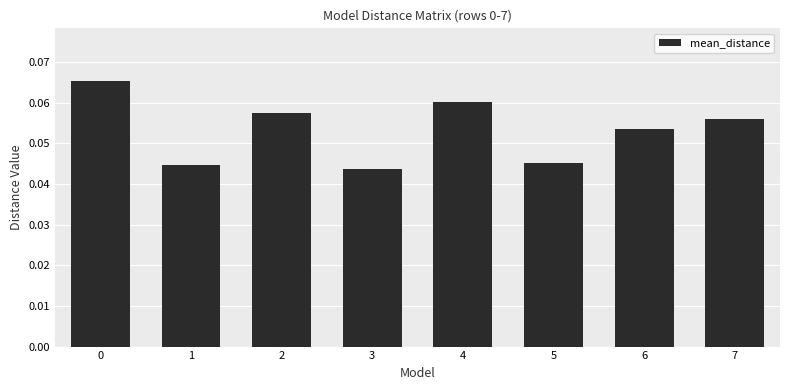

How many values are between 0 and 1?

8